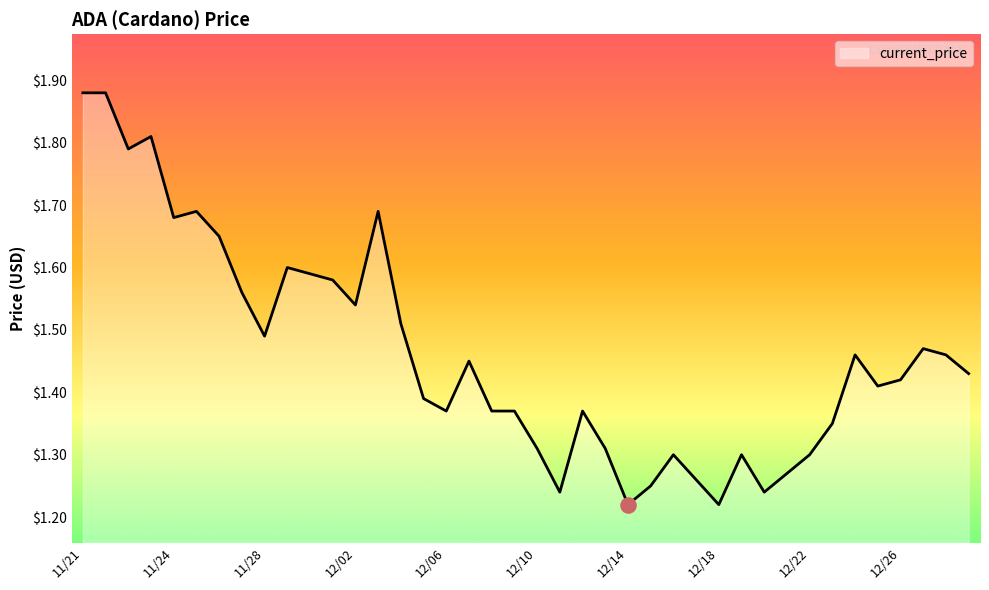

What is the difference between the maximum and minimum values?

0.7